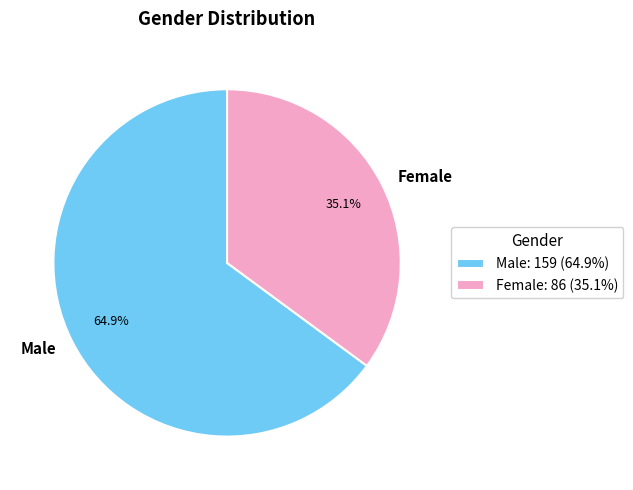

Does Male represent more than half of the total?

Yes